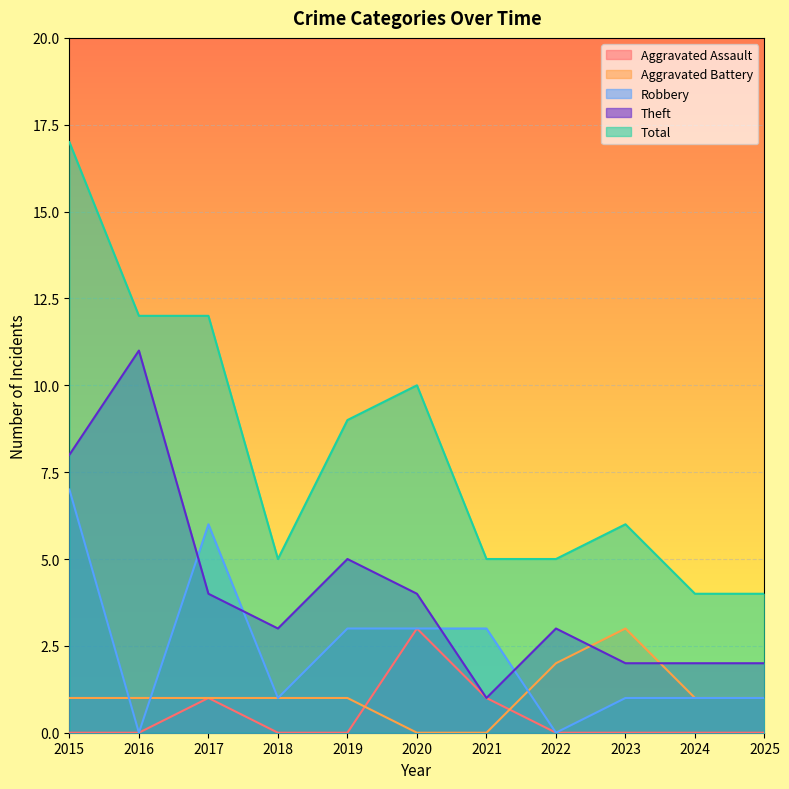

After their last crossing, which series has the higher values: Aggravated Battery or Robbery?

Aggravated Battery